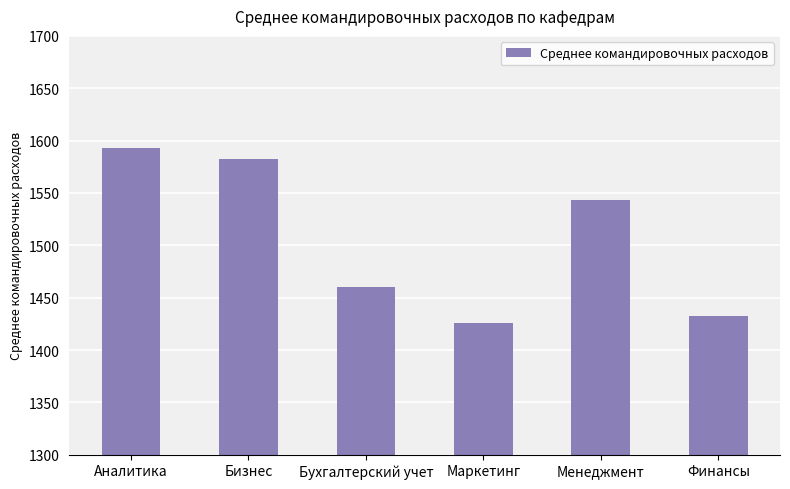

Rank the categories by value from highest to lowest.

Аналитика, Бизнес, Менеджмент, Бухгалтерский учет, Финансы, Маркетинг